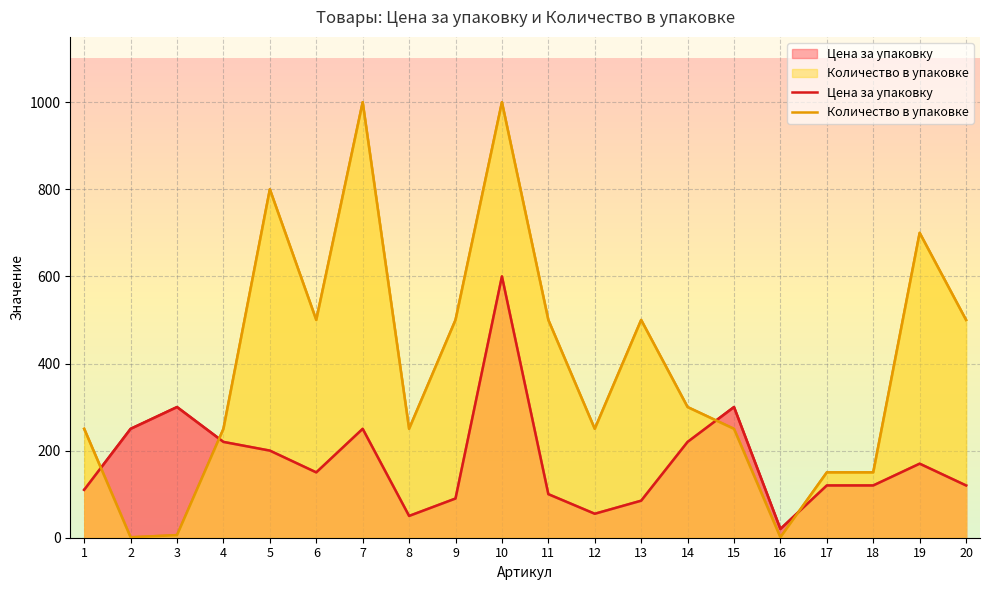

At which category is the sum across all series the highest?

10